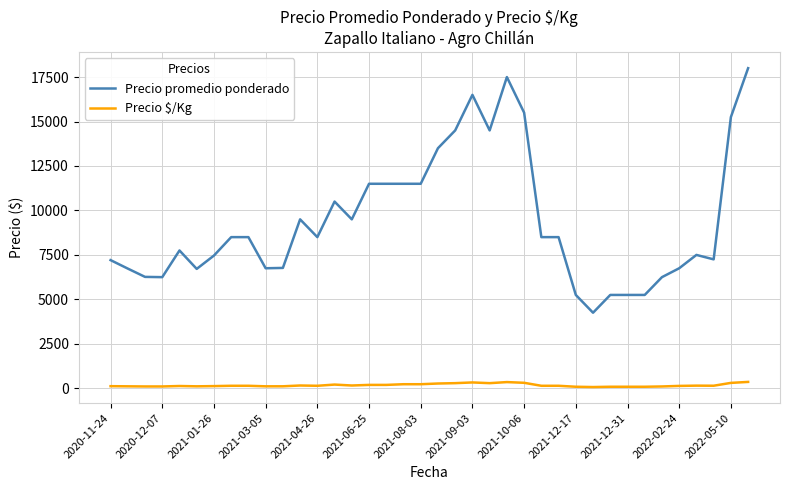

Rank the series by their average value, from highest to lowest.

Precio promedio ponderado, Precio $/Kg